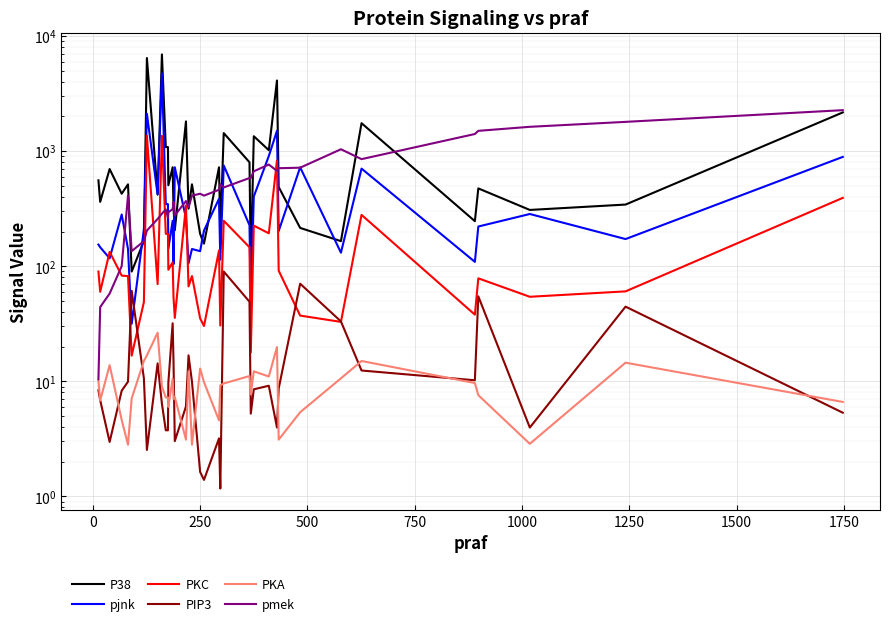

What is the average value of the P38 series?

1036.0